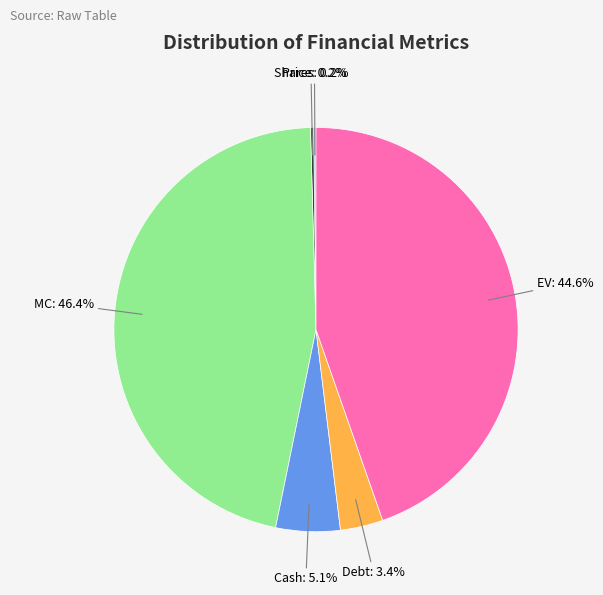

What portion of the pie excludes EV?

55.4%